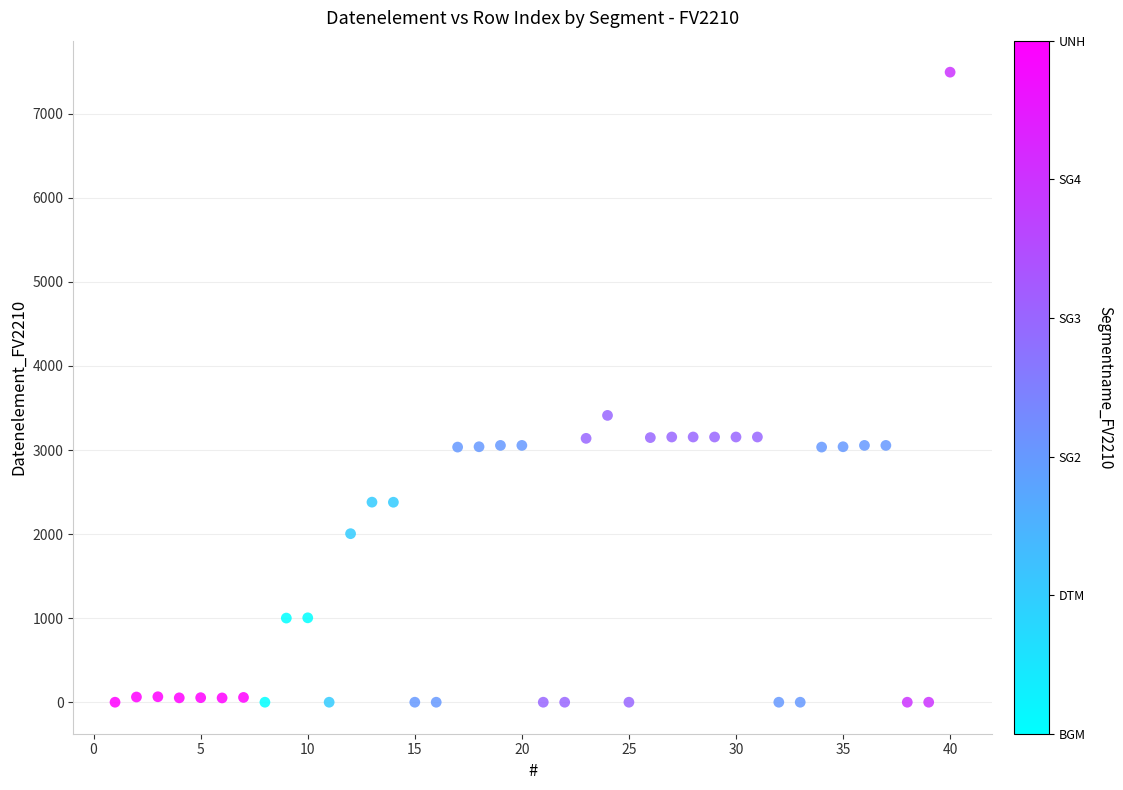

What is the range of X values (max minus min)?

39